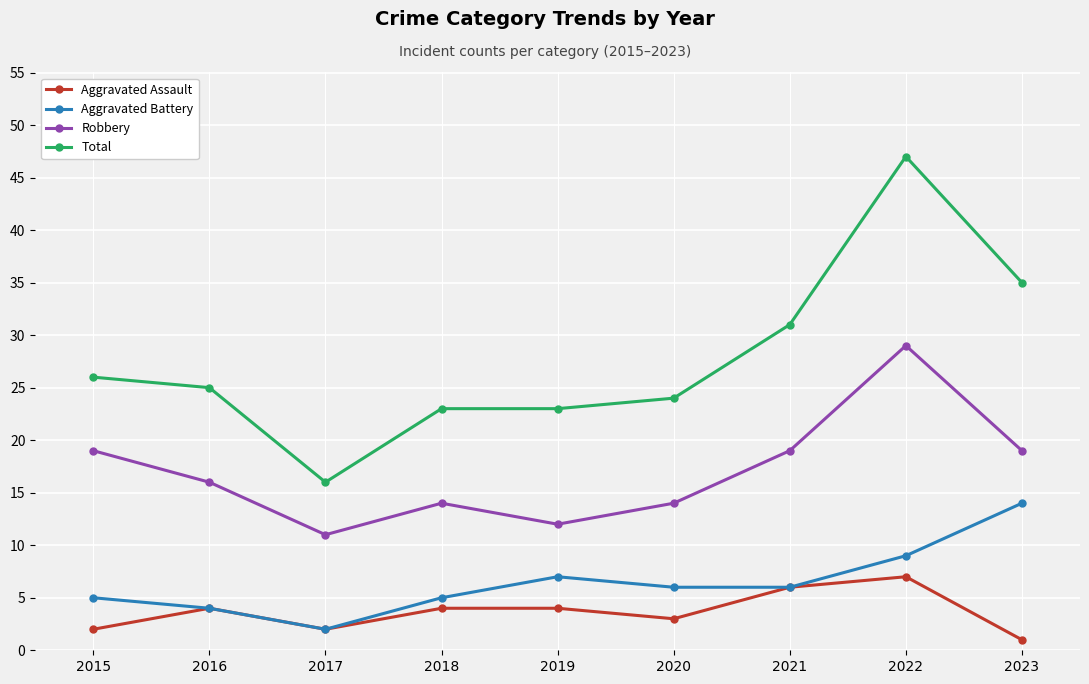

What is the sum of the Robbery values at 2018 and 2017?

25